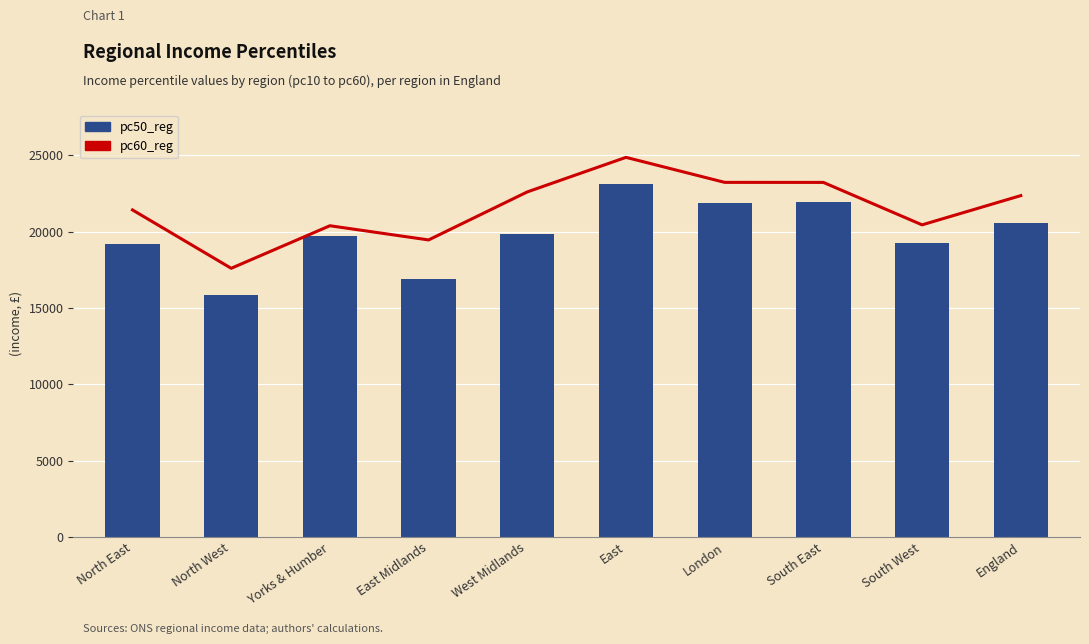

How many values in the pc60_reg series are below 22358?

5